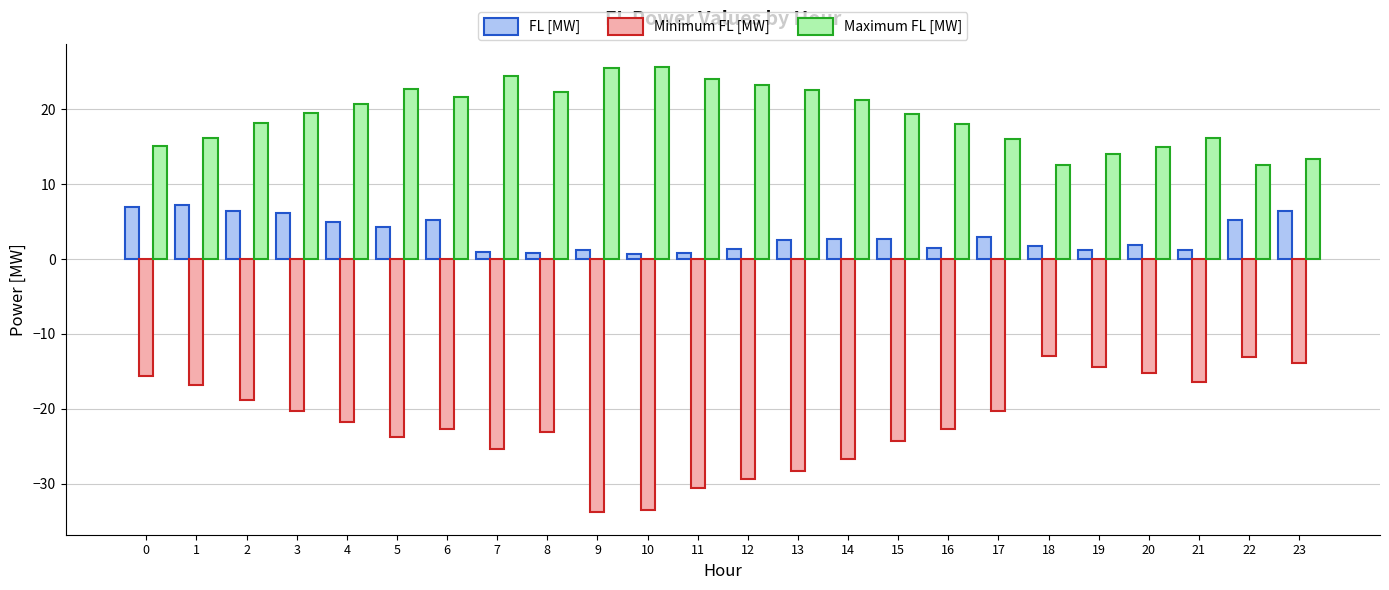

What is the total value across all series at 23?

5.9